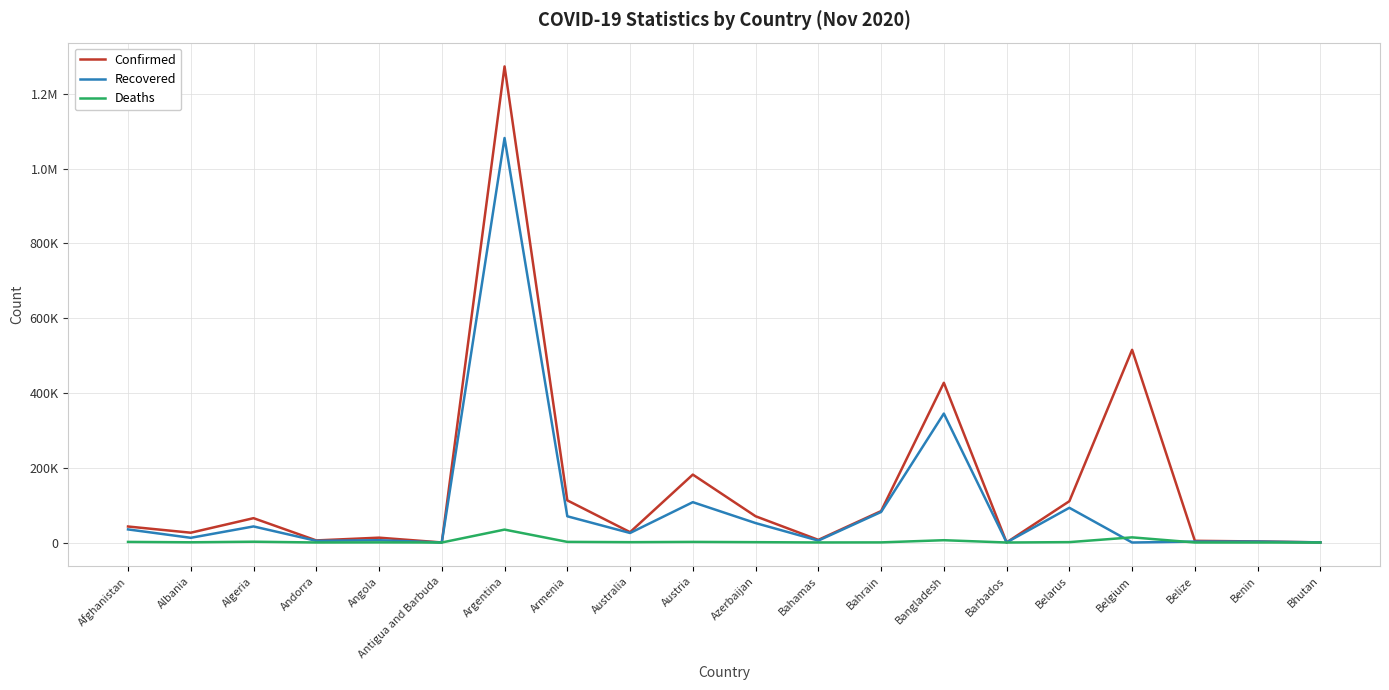

Rank the series by their maximum value, from lowest to highest.

Deaths, Recovered, Confirmed